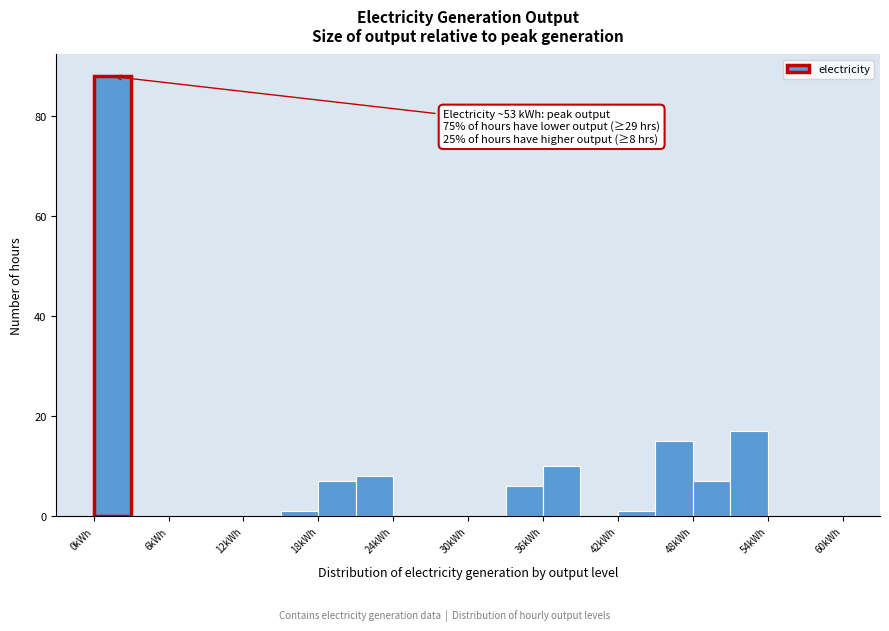

Around what value on the x-axis is the tallest bar? Give the approximate position of its centre, as read against the axis.

2